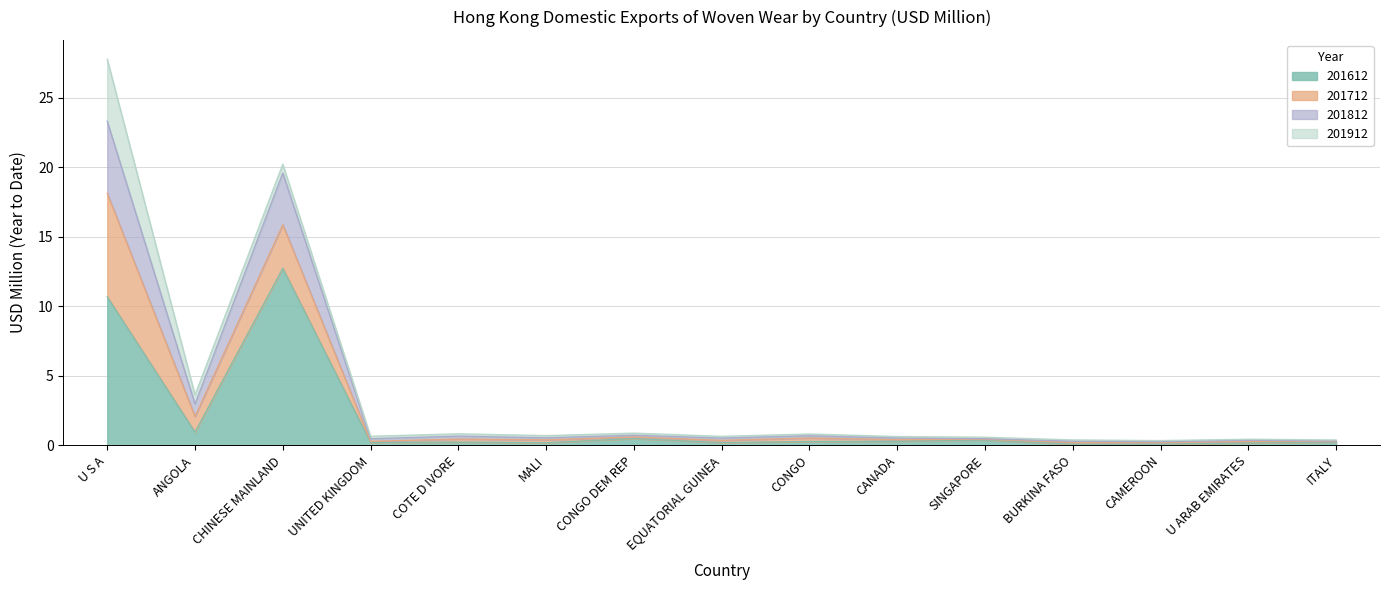

What is the value of the 201812 point at the 8th from the left?

0.6